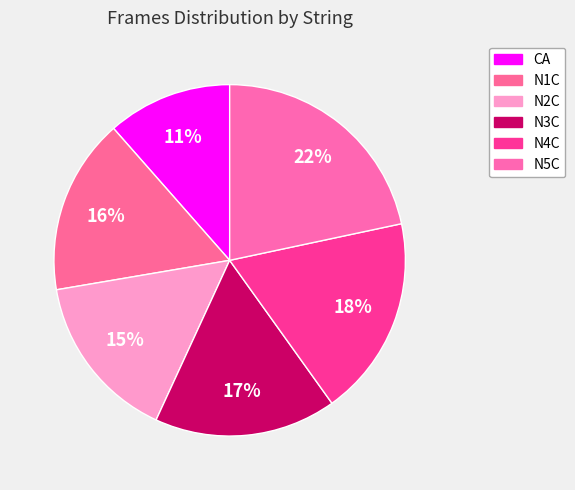

The CA slice represents 24% of the pie. True or false?

False